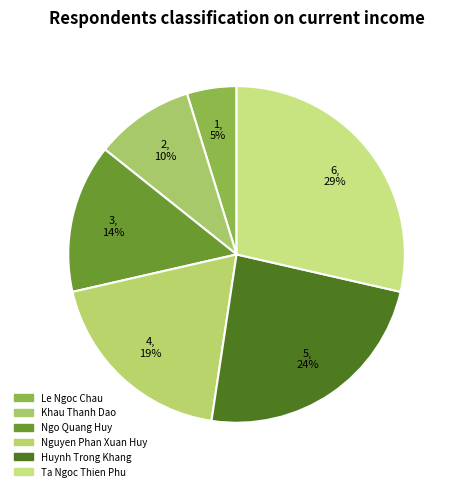

To the nearest percent, what percentage of the pie is Le Ngoc Chau?

5%